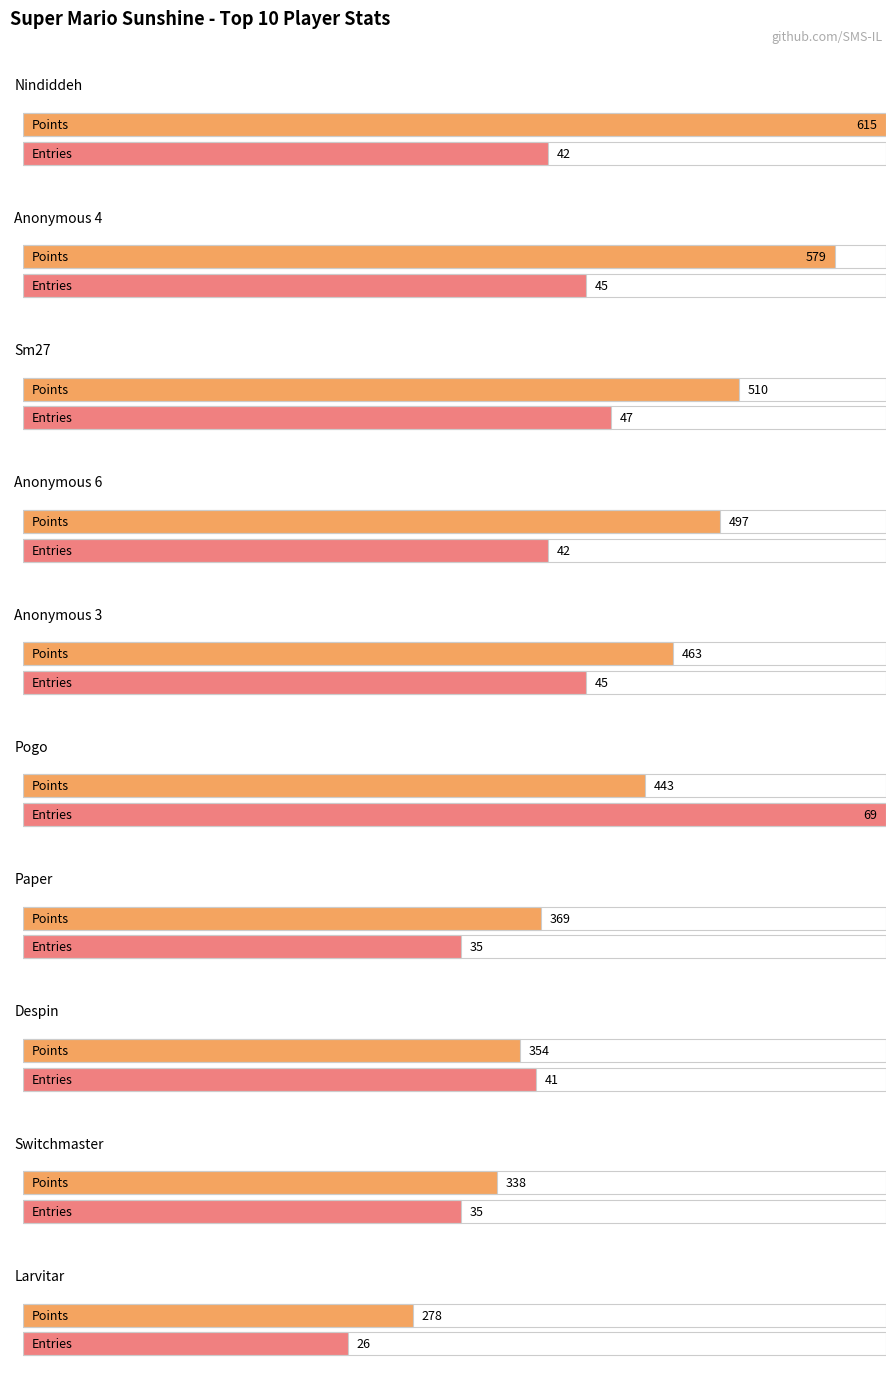

Which series has the largest total across all categories?

Points